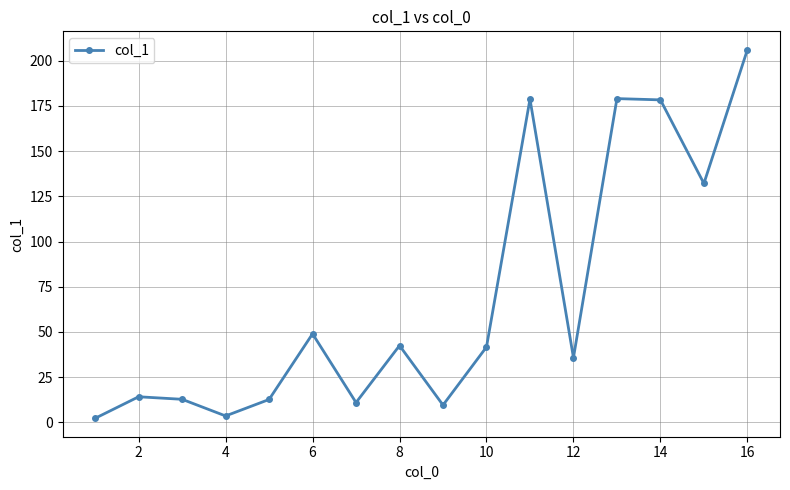

What is the greatest value displayed?

206.0